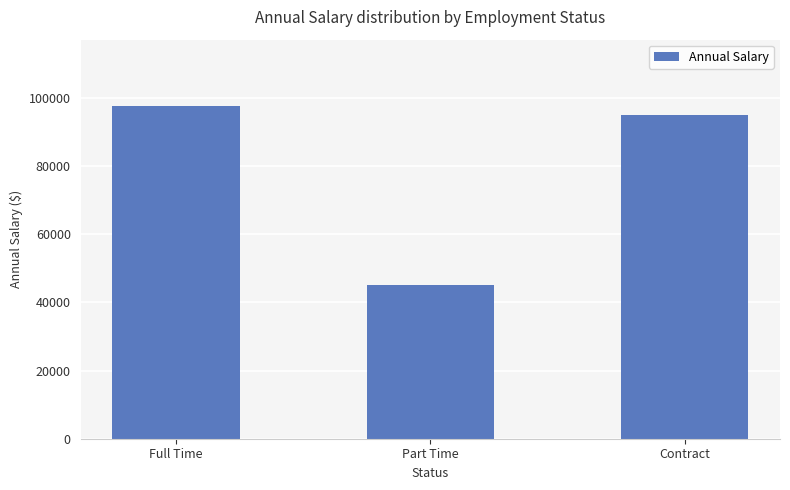

Is it true that the value at Contract is 139578?

False